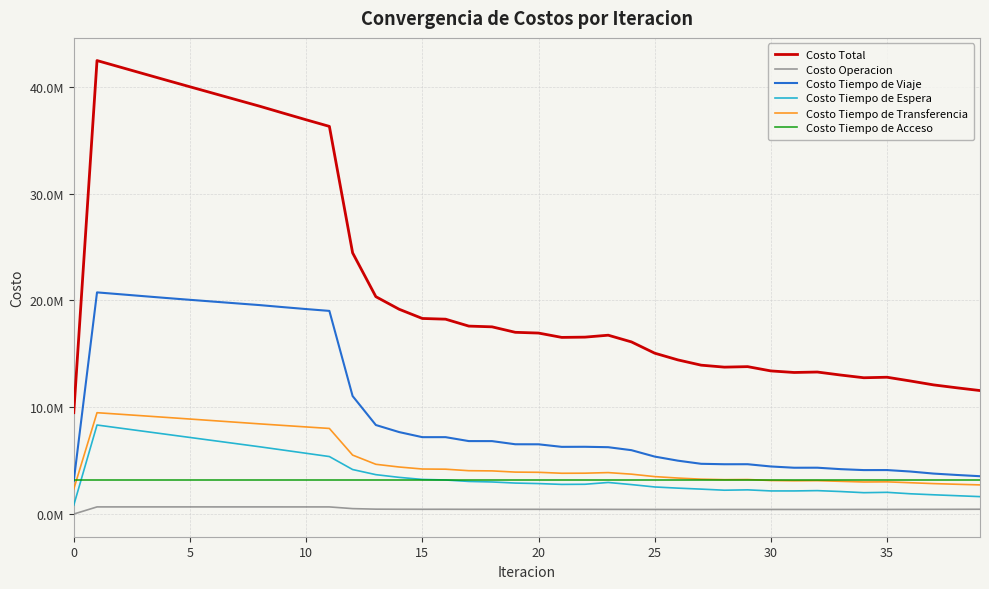

Which series has the widest spread of values?

Costo Total